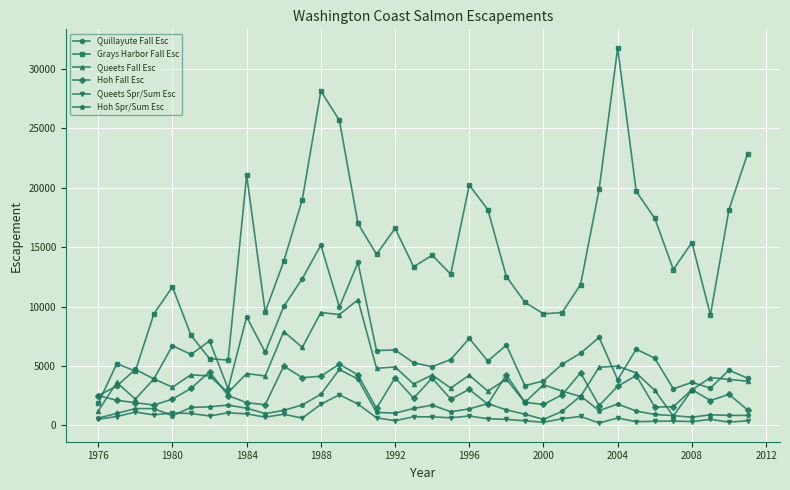

Which series has the largest range (max minus min)?

Grays Harbor Fall Esc